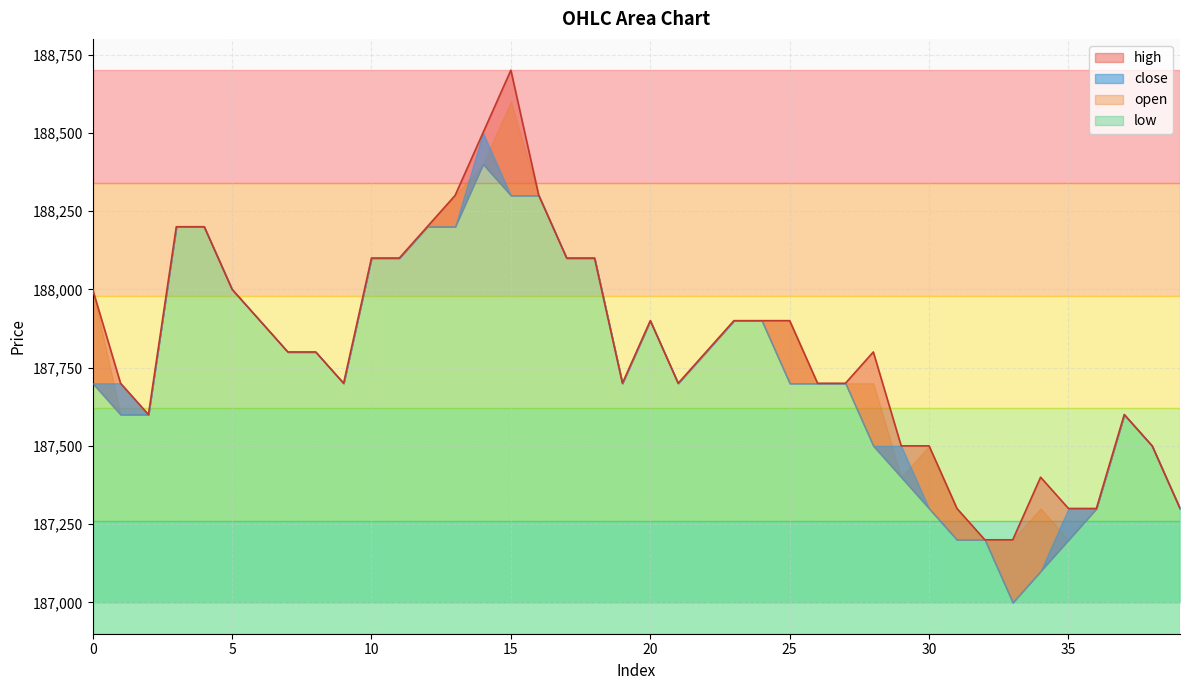

Which series changed the most between 17 and 35?

open